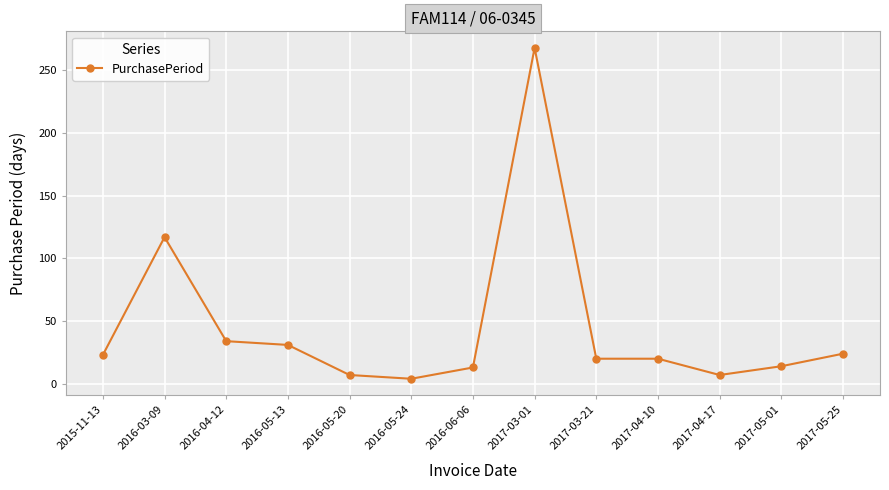

How many data points does each series have?

13